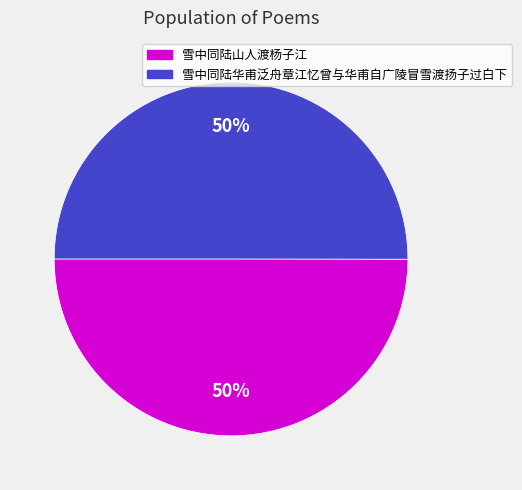

To the nearest percent, what portion does 雪中同陆华甫泛舟章江忆曾与华甫自广陵冒雪渡扬子过白下 represent?

50%